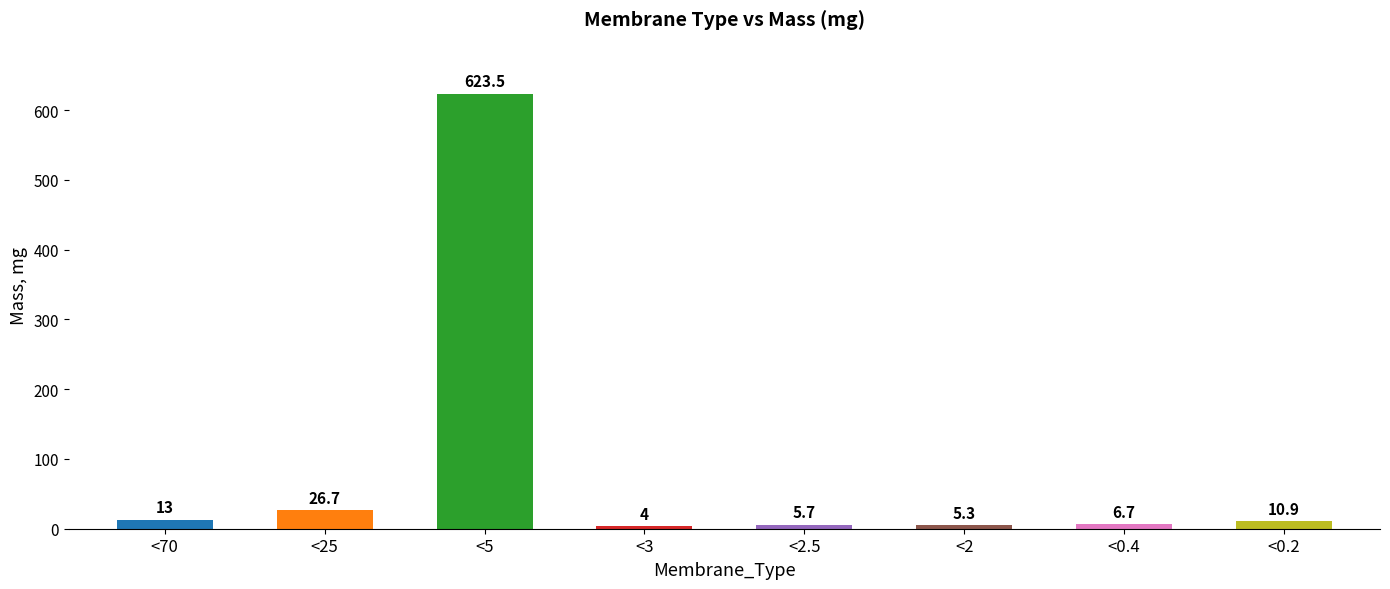

Read the value at <0.4.

6.7